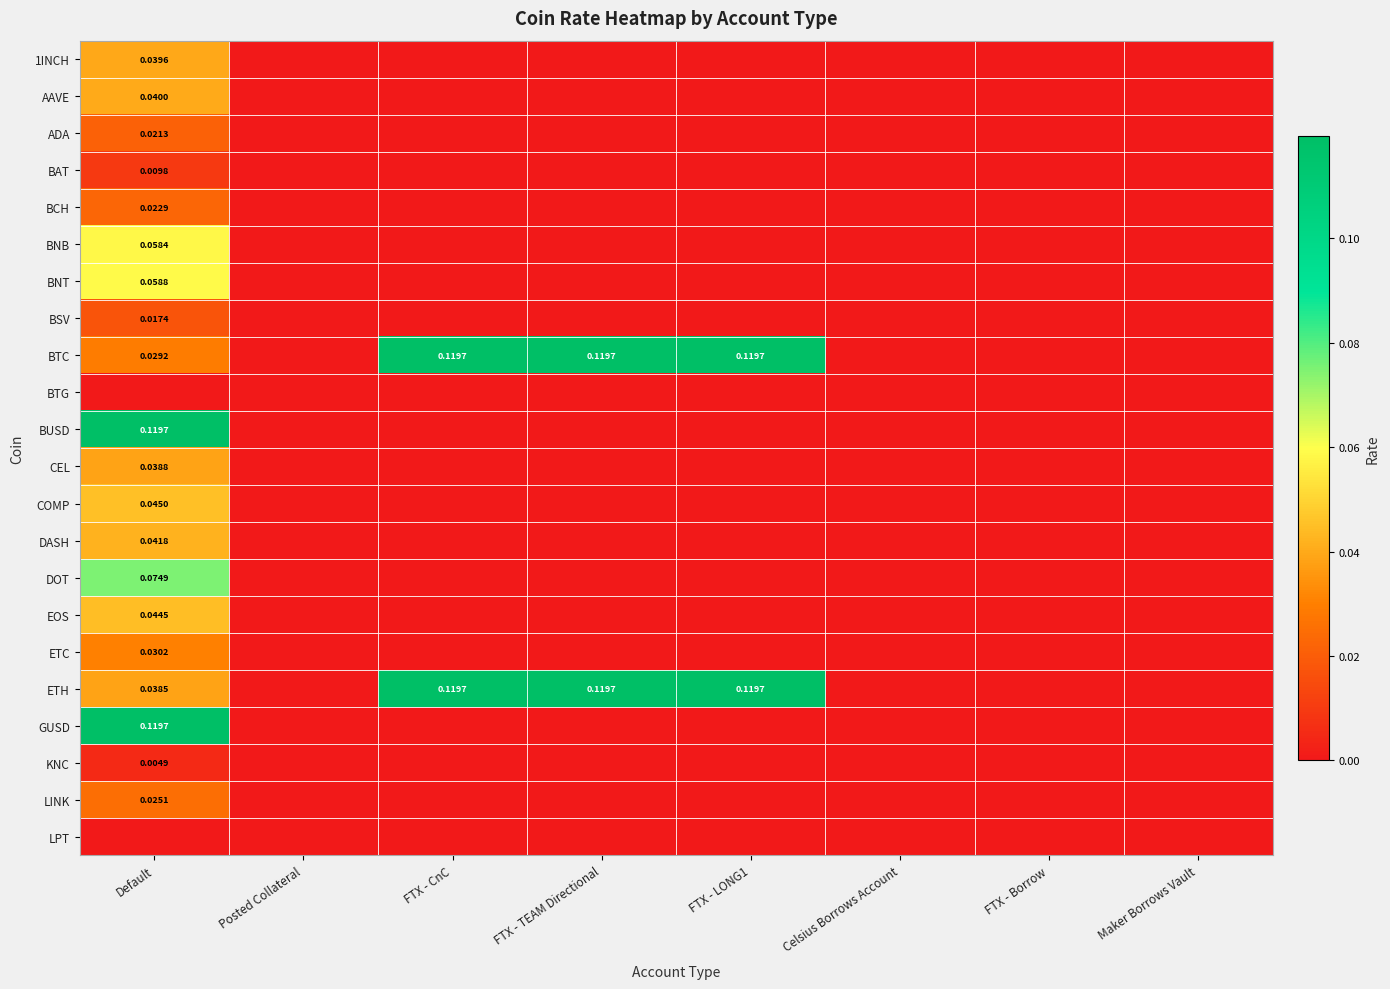

Rank the categories by BUSD value from highest to lowest.

Default, Posted Collateral, FTX - CnC, FTX - TEAM Directional, FTX - LONG1, Celsius Borrows Account, FTX - Borrow, Maker Borrows Vault